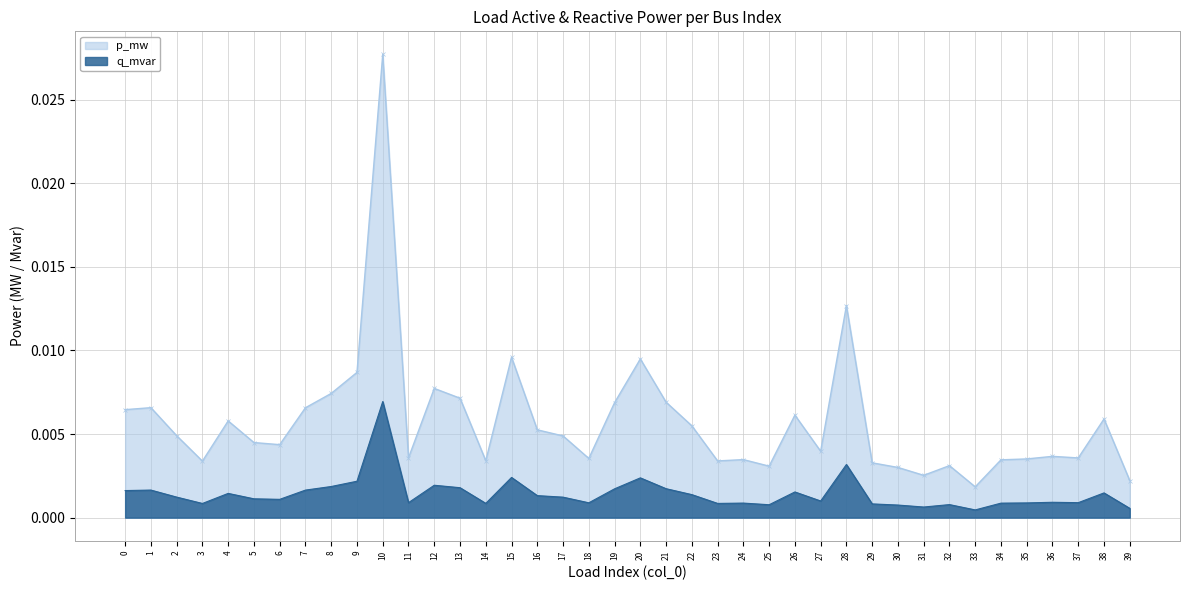

Which series has the widest spread of values?

p_mw